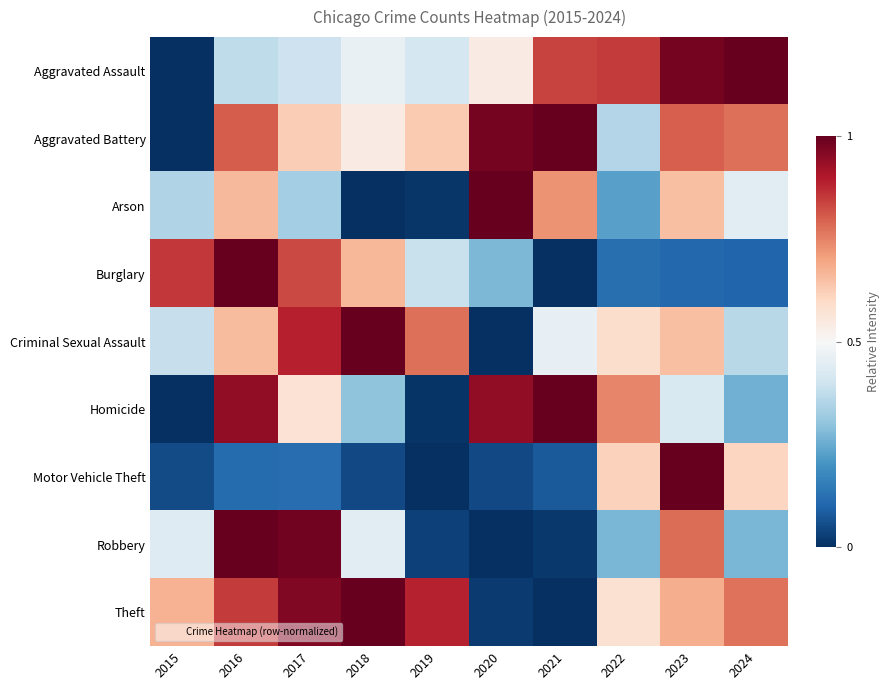

Reading left to right, transcribe all the data shown in this chart.

Aggravated Assault: 2015=0.0	2016=0.4	2017=0.4	2018=0.5	2019=0.4	2020=0.5	2021=0.8	2022=0.8	2023=1.0	2024=1.0
Aggravated Battery: 2015=0.0	2016=0.8	2017=0.6	2018=0.5	2019=0.6	2020=1.0	2021=1.0	2022=0.4	2023=0.8	2024=0.8
Arson: 2015=0.3	2016=0.7	2017=0.3	2018=0.0	2019=0.0	2020=1.0	2021=0.7	2022=0.2	2023=0.7	2024=0.4
Burglary: 2015=0.9	2016=1.0	2017=0.8	2018=0.7	2019=0.4	2020=0.3	2021=0.0	2022=0.1	2023=0.1	2024=0.1
Criminal Sexual Assault: 2015=0.4	2016=0.7	2017=0.9	2018=1.0	2019=0.8	2020=0.0	2021=0.5	2022=0.6	2023=0.6	2024=0.4
Homicide: 2015=0.0	2016=0.9	2017=0.6	2018=0.3	2019=0.0	2020=0.9	2021=1.0	2022=0.7	2023=0.4	2024=0.3
Motor Vehicle Theft: 2015=0.1	2016=0.1	2017=0.1	2018=0.0	2019=0.0	2020=0.0	2021=0.1	2022=0.6	2023=1.0	2024=0.6
Robbery: 2015=0.4	2016=1.0	2017=1.0	2018=0.4	2019=0.0	2020=0.0	2021=0.0	2022=0.3	2023=0.8	2024=0.3
Theft: 2015=0.7	2016=0.9	2017=1.0	2018=1.0	2019=0.9	2020=0.0	2021=0.0	2022=0.6	2023=0.7	2024=0.8